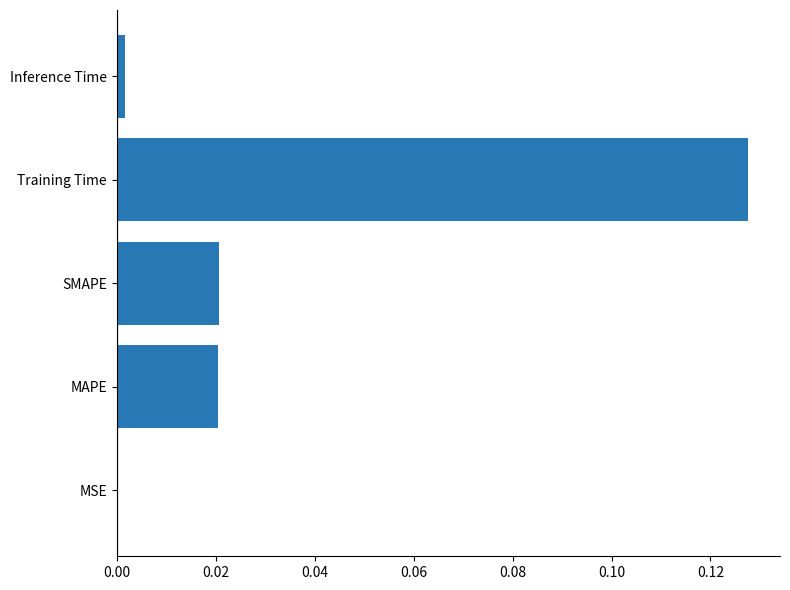

What is the sum of all values?

0.2